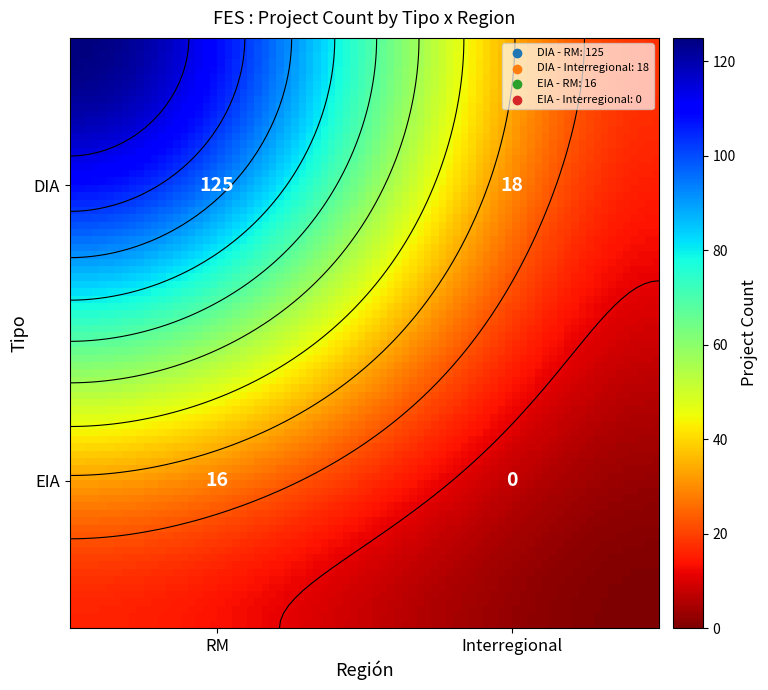

How many categories are shown in the chart?

2